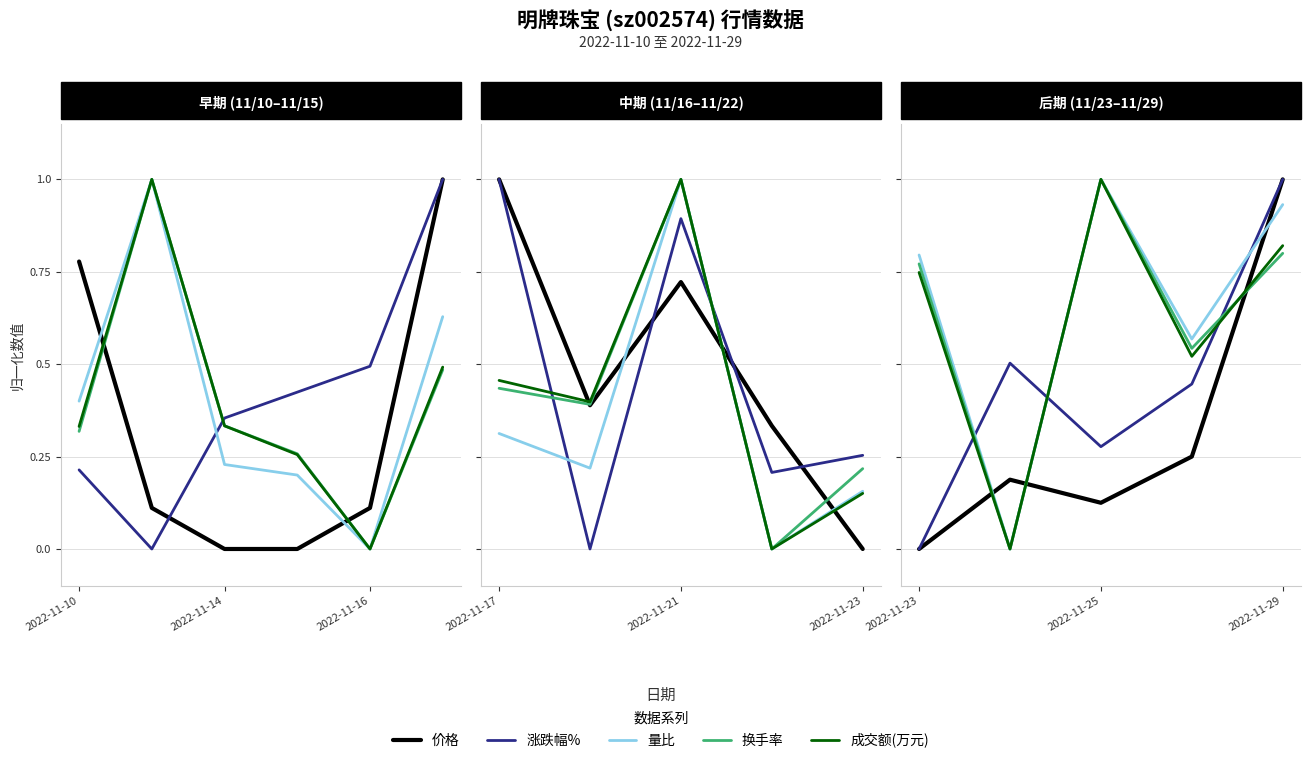

True or false: 成交额(万元) and 量比 cross at least once.

False